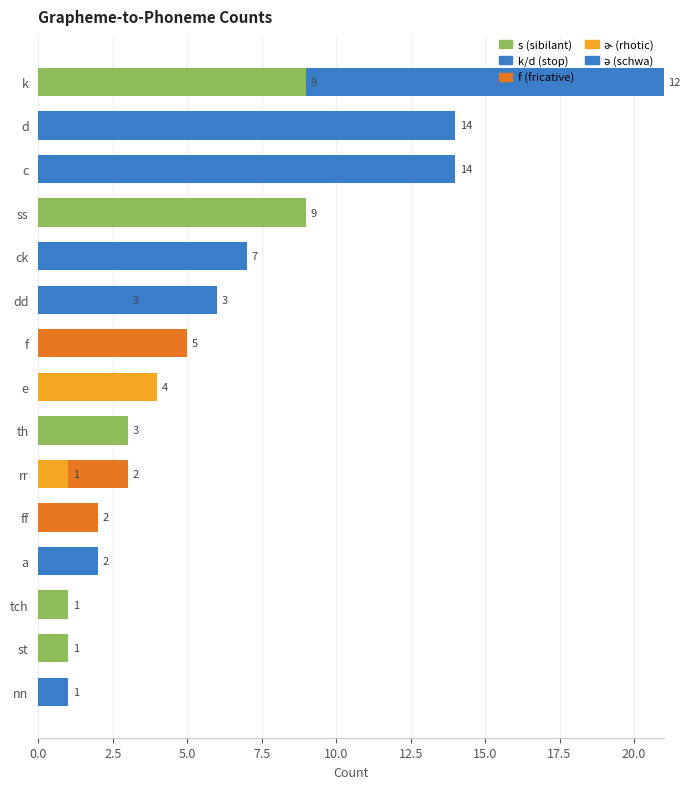

How many series are shown in this chart?

6